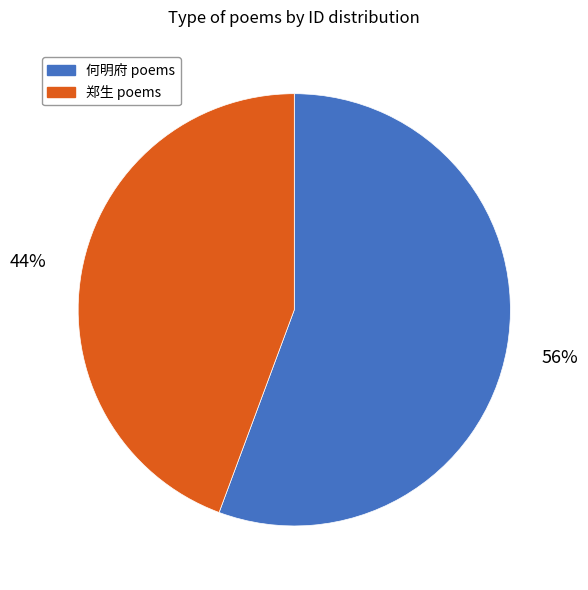

Which category has the smallest portion of the pie?

郑生 poems